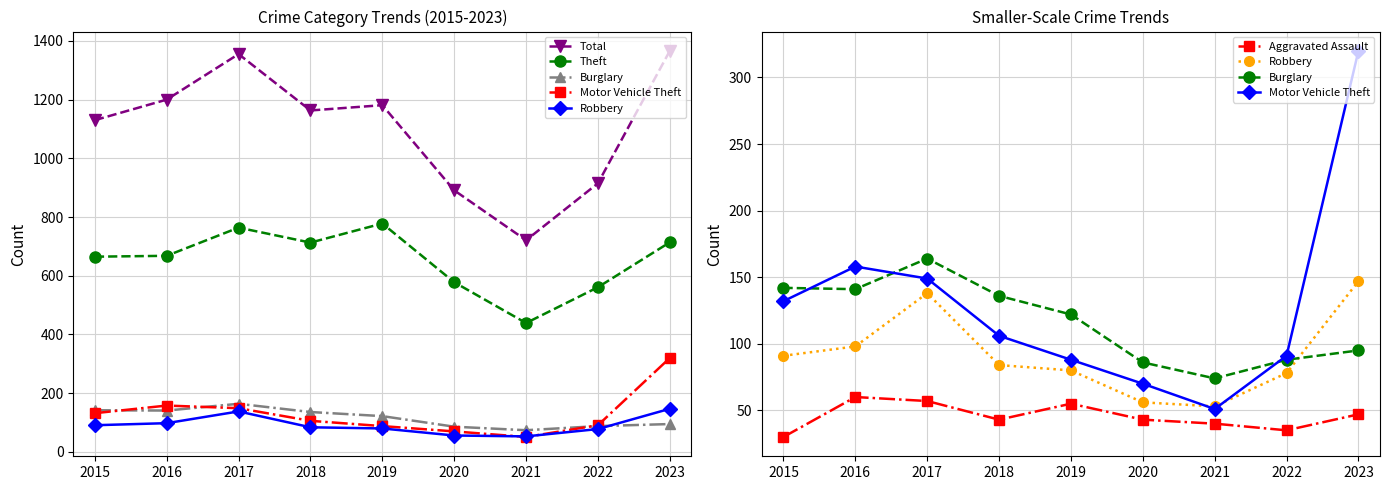

At which category does Aggravated Assault reach its first local peak?

2016